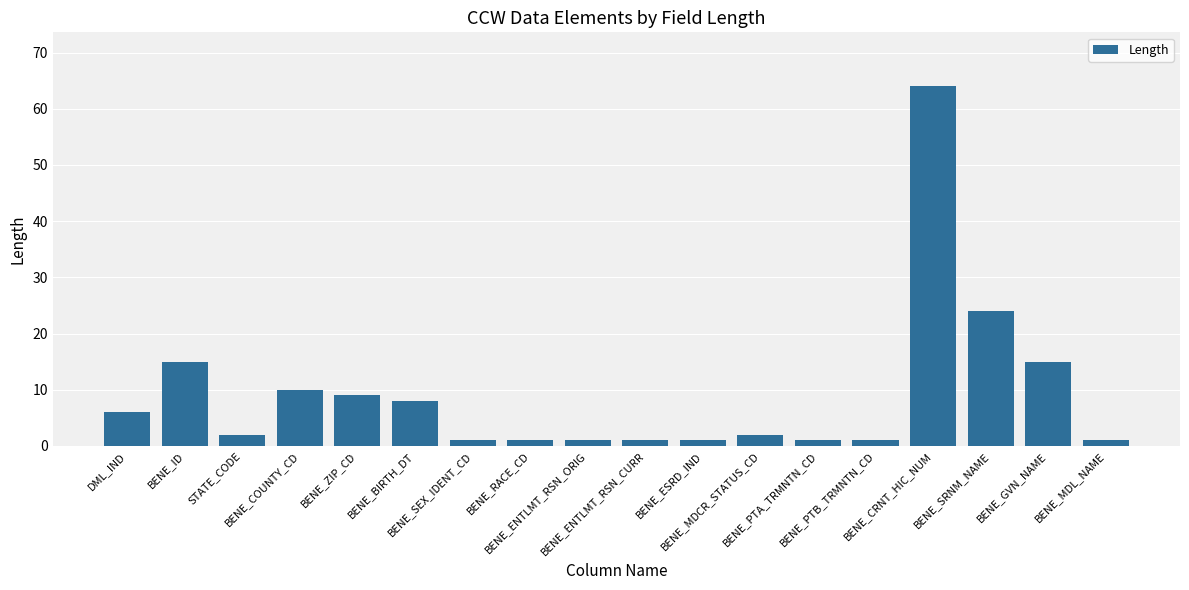

Approximately how many times larger is the value at BENE_SRNM_NAME compared to BENE_CRNT_HIC_NUM?

0.4